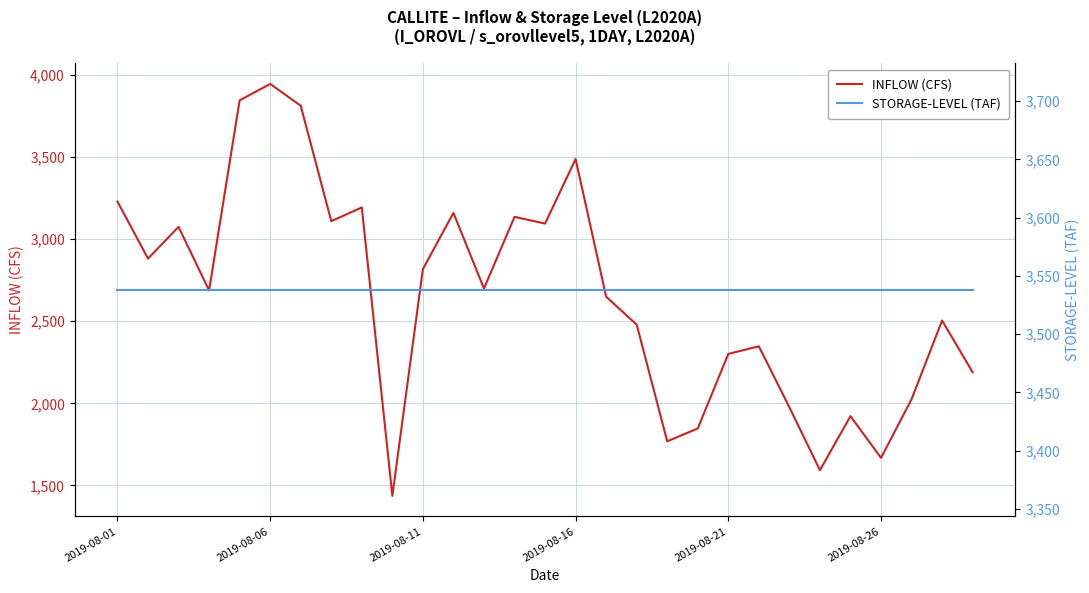

What is the minimum value for INFLOW (CFS)?

1437